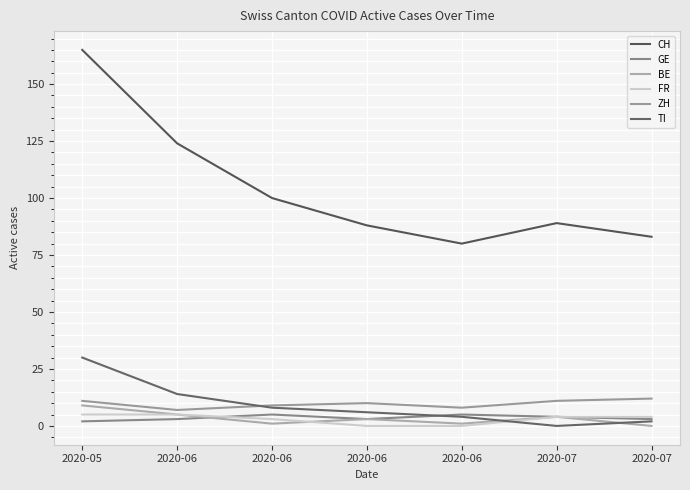

At which category is the sum across all series the highest?

2020-05